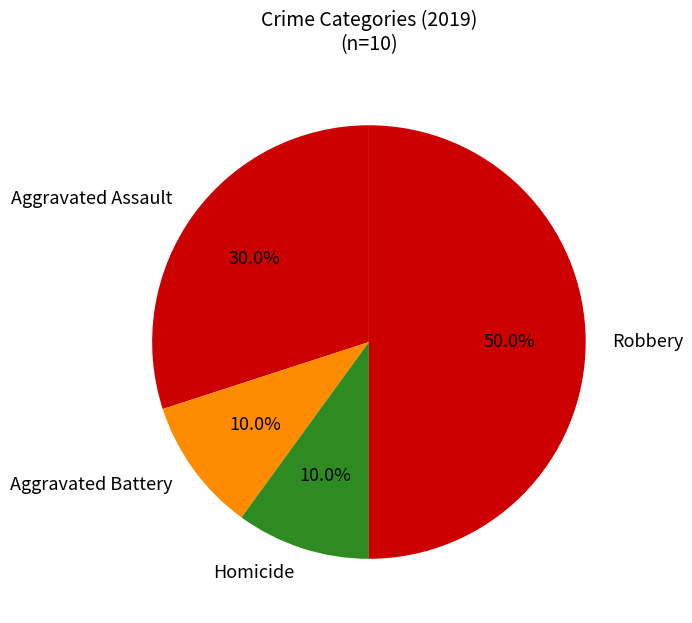

Is Homicide the majority of the pie?

No